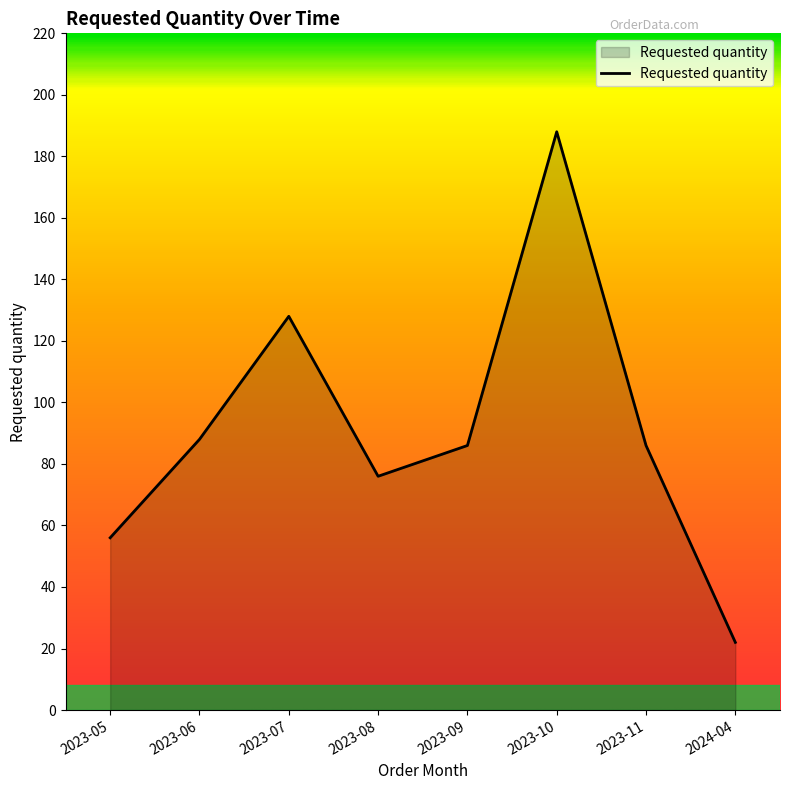

What is the difference between the second highest and minimum values?

106